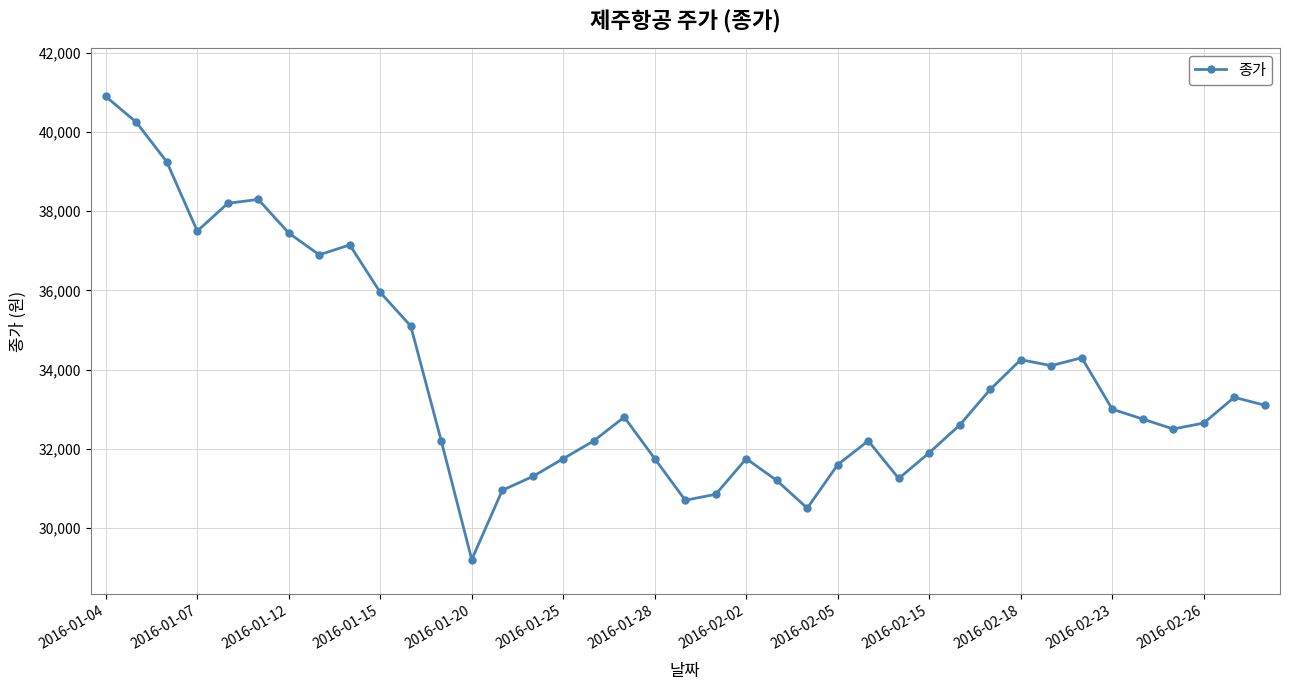

What is the minimum value shown in the chart?

29200